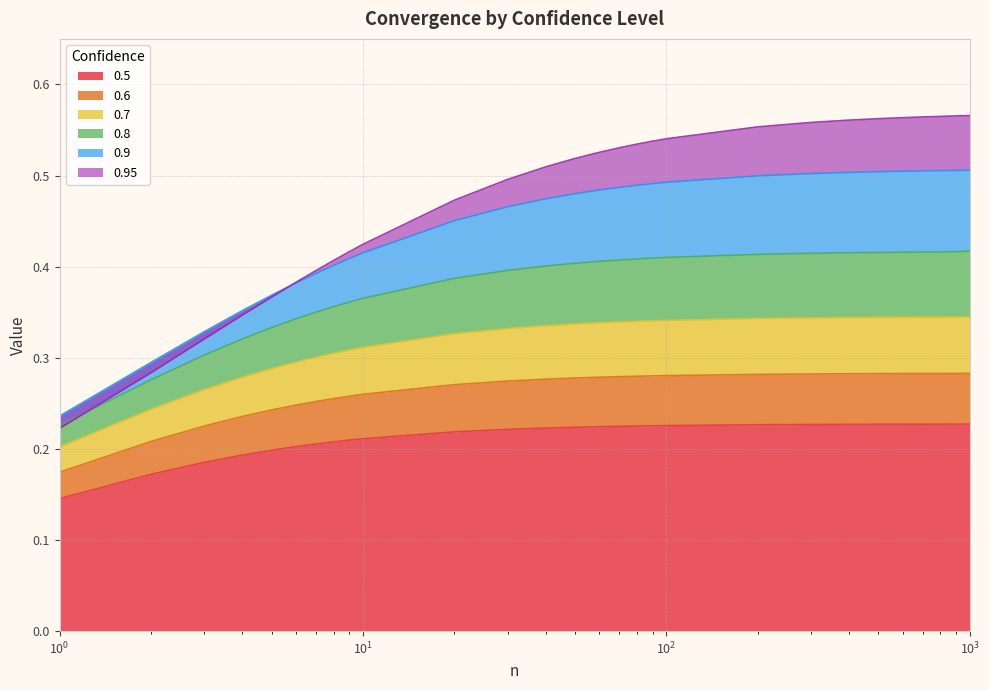

What is the lowest value of the 0.6 series?

0.2